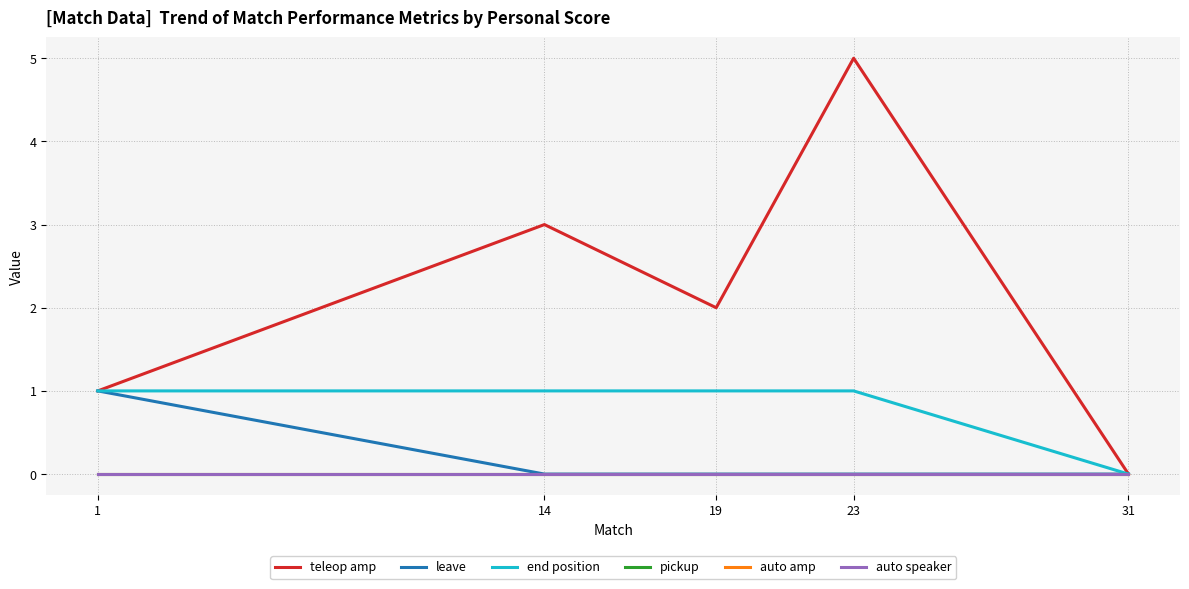

Rank the categories by pickup value from lowest to highest.

1, 14, 19, 23, 31